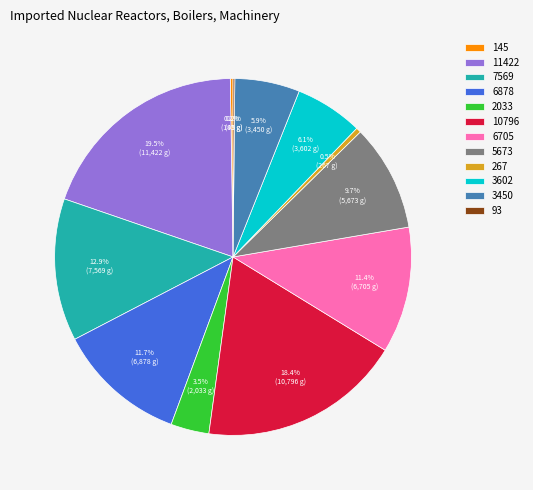

Combined, what portion of the pie is 10796 and 6705?

29.8%